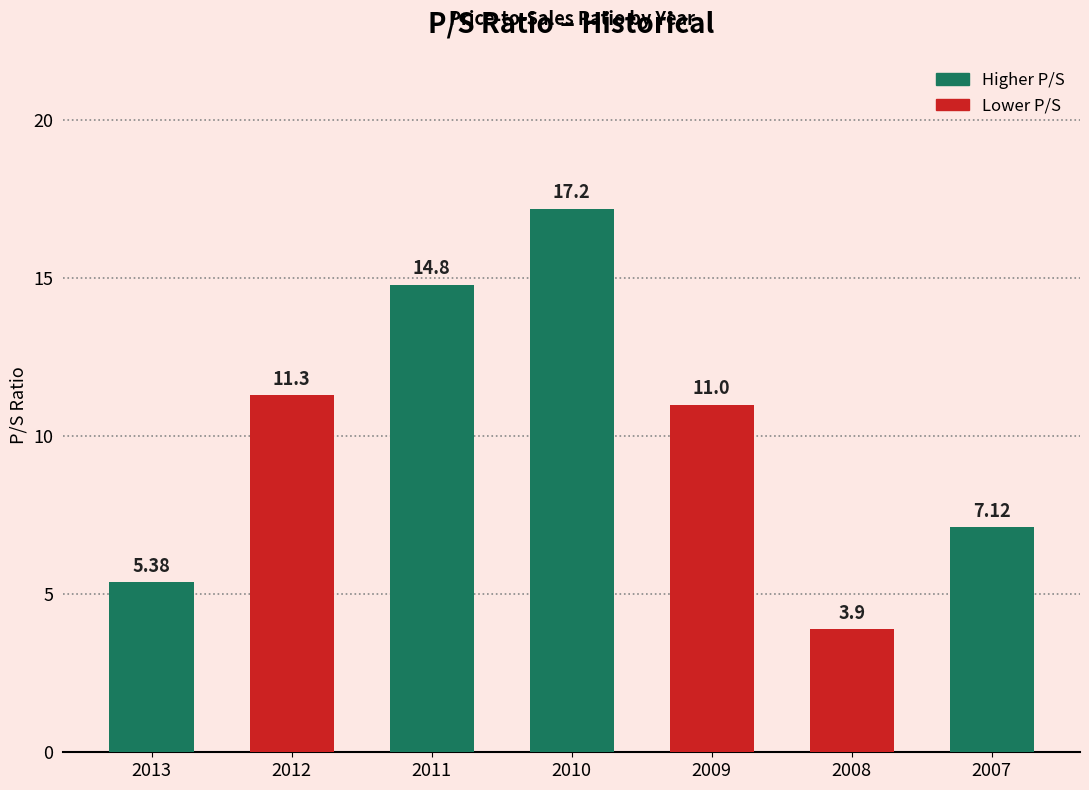

Rank the categories by value from highest to lowest.

2010, 2011, 2012, 2009, 2007, 2013, 2008